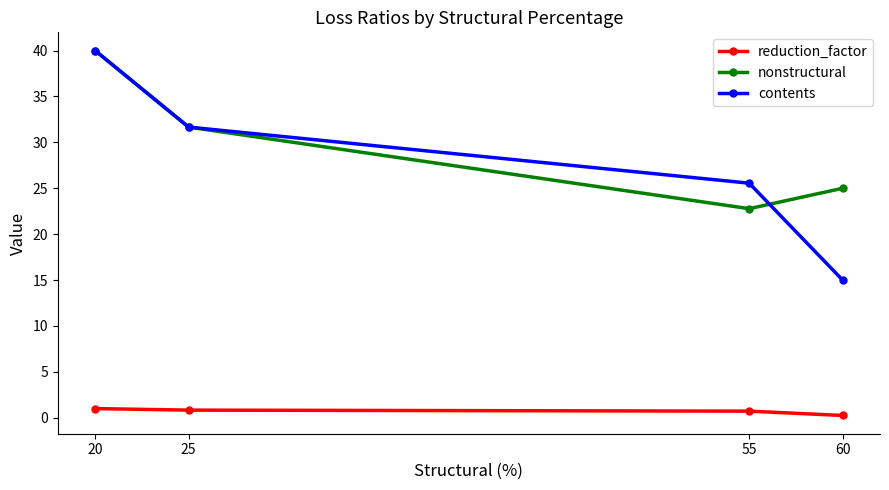

Where is the first local minimum for nonstructural?

55